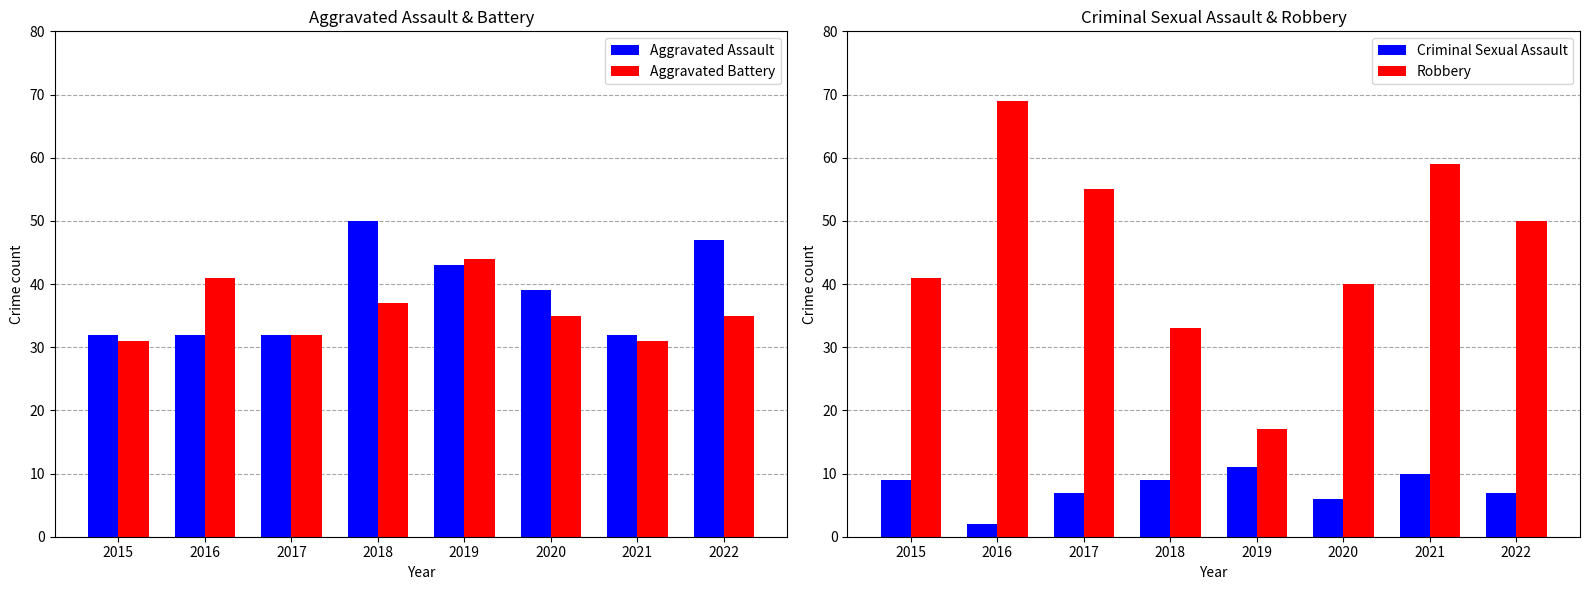

List the labels in order of Aggravated Battery value, smallest first.

2015, 2021, 2017, 2020, 2022, 2018, 2016, 2019